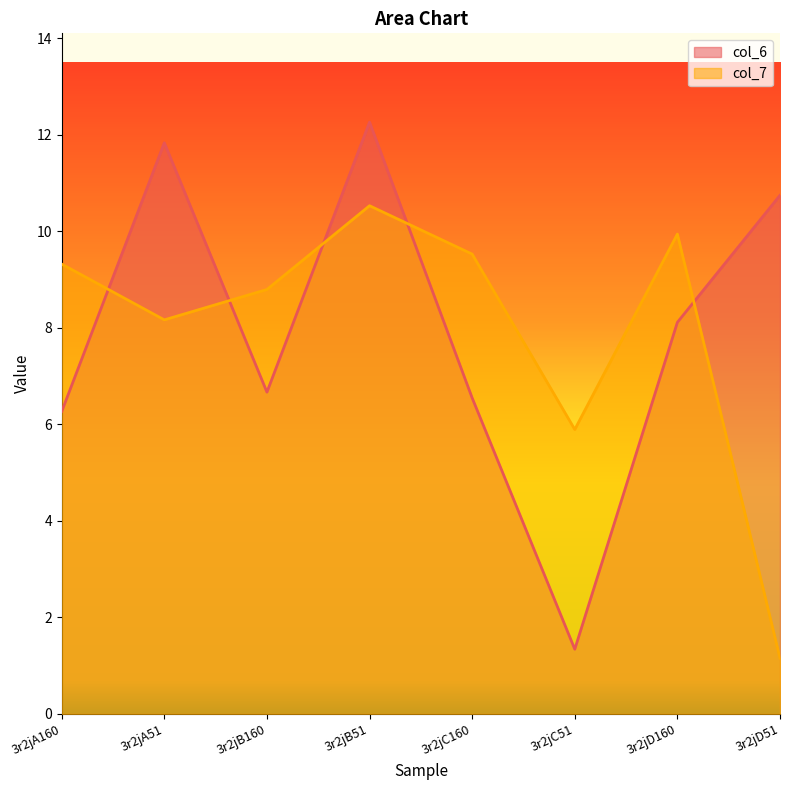

Reading right to left, transcribe all the data shown in this chart.

col_6: 10.7	8.1	1.3	6.5	12.3	6.7	11.8	6.3
col_7: 1.2	9.9	5.9	9.5	10.5	8.8	8.2	9.3